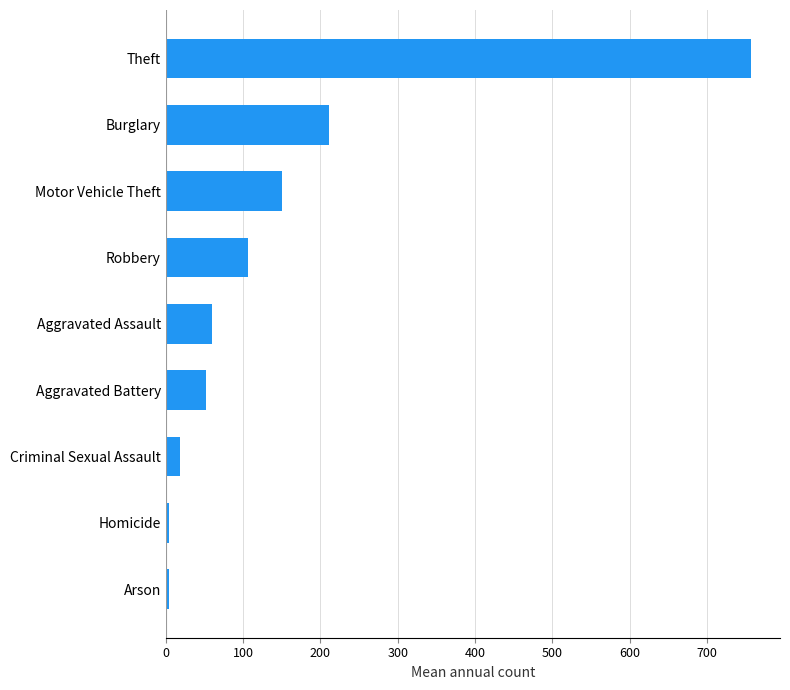

What is the average value?

151.4